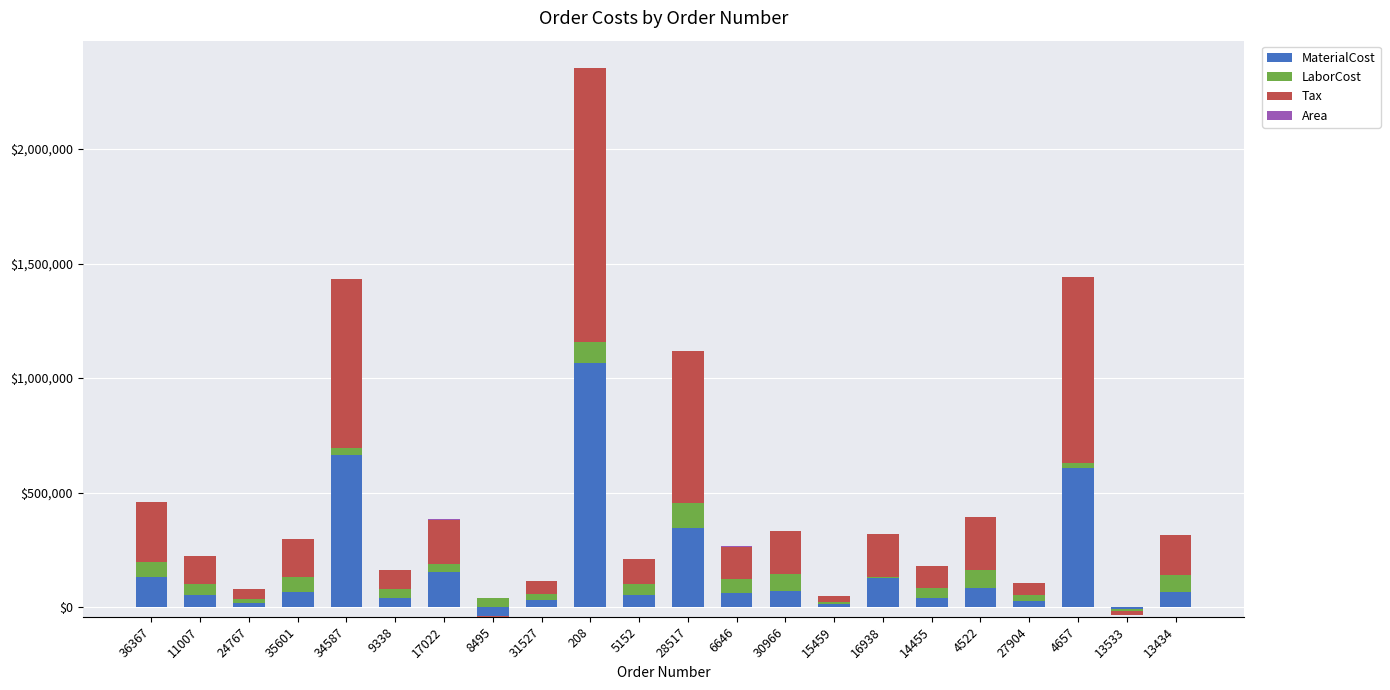

What is the total value across all series at 15459?

48715.2